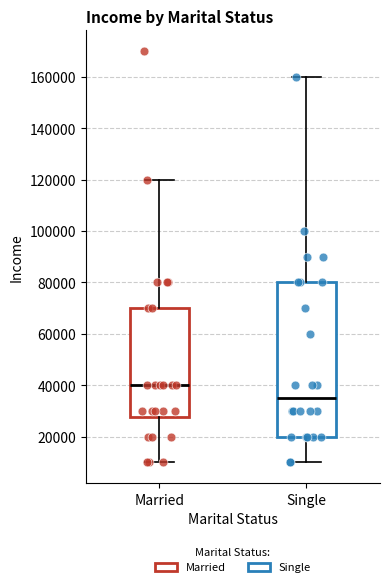

Reading left to right, read every box against the y-axis: the position of its median line, the range the box covers, and the ends of its whiskers. The values are not printed on the chart, so give them approximately, as read against the axis.

Married: median 40000, box 28000 to 70000, whiskers 10000 to 120000
Single: median 36000, box 20000 to 80000, whiskers 10000 to 160000